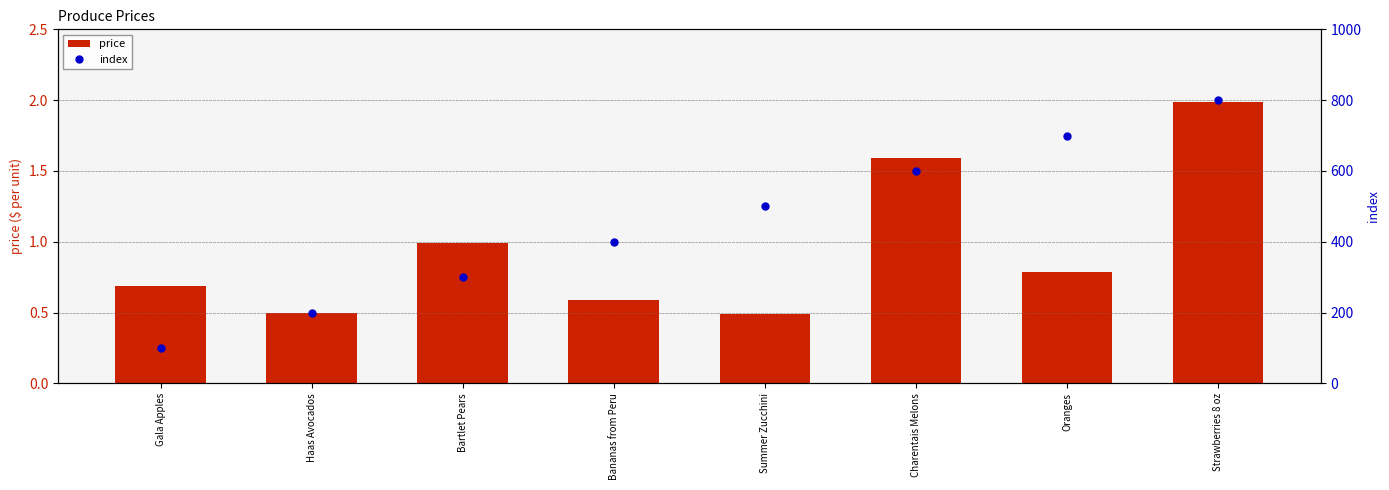

The value of price at Haas Avocados is 0.9. True or false?

False